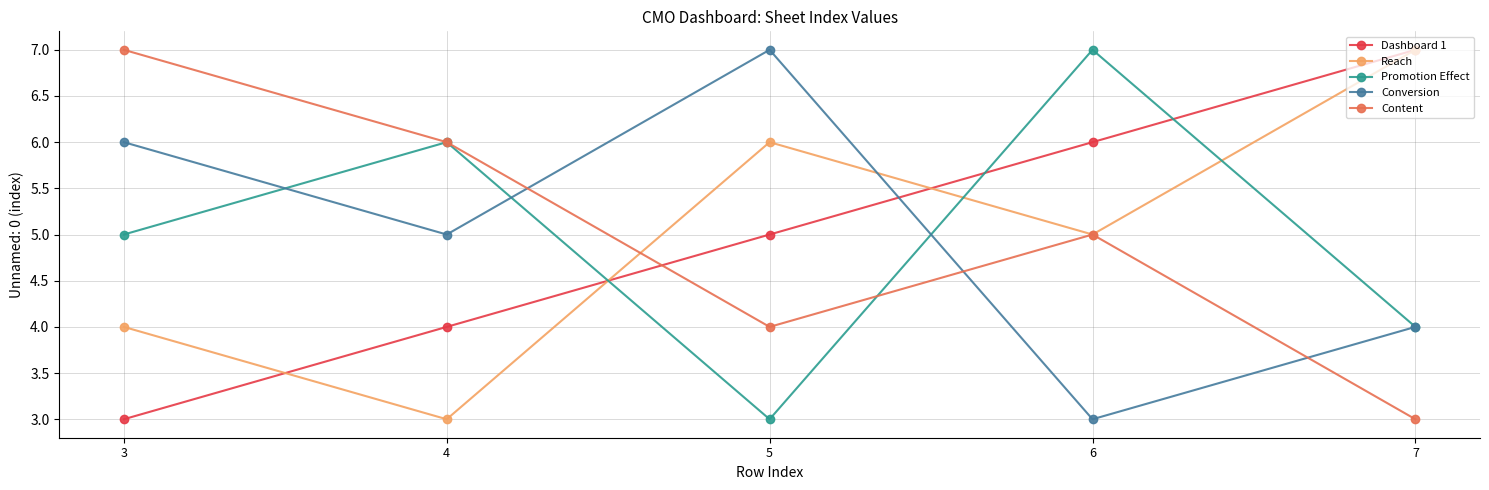

How many data points does each series have?

5